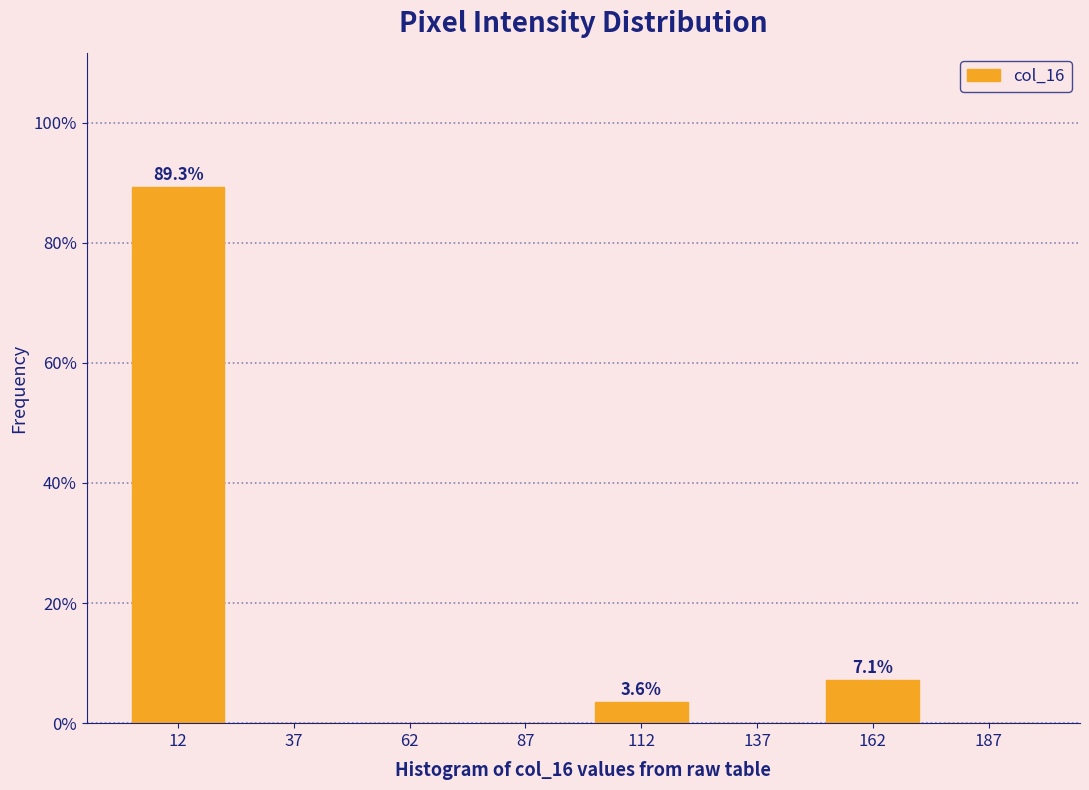

Over which range of the x-axis is the bar tallest?

0 to 25